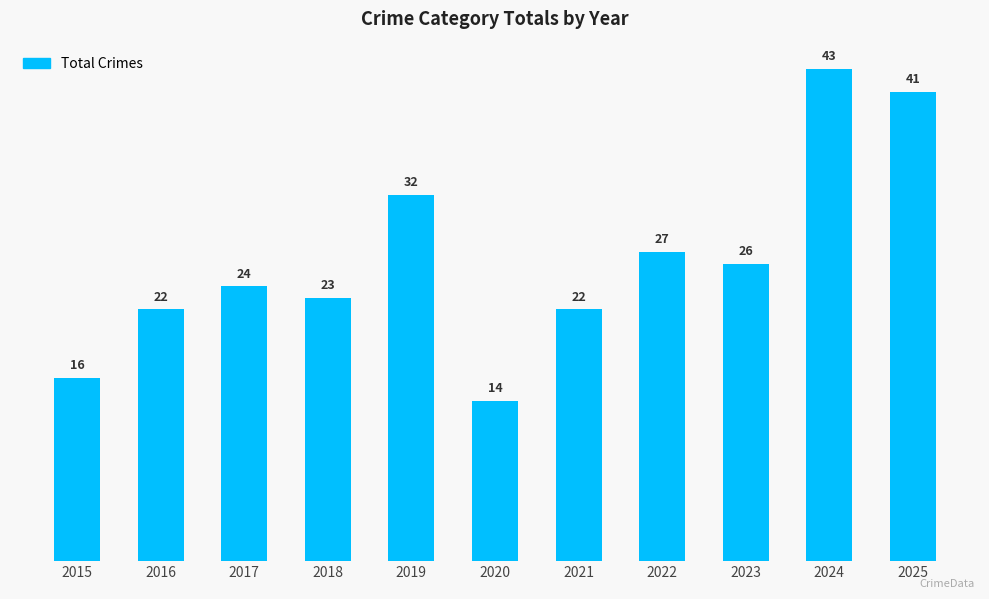

Reading left to right, list all the values displayed in this chart.

16	22	24	23	32	14	22	27	26	43	41